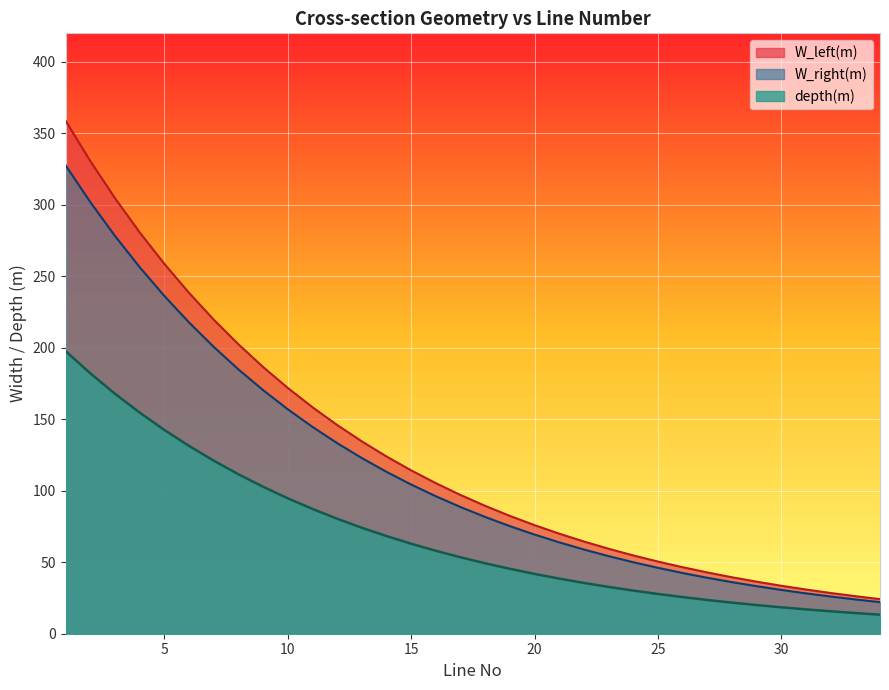

What is the sum of the W_right(m) values at 6 and 15?

322.0